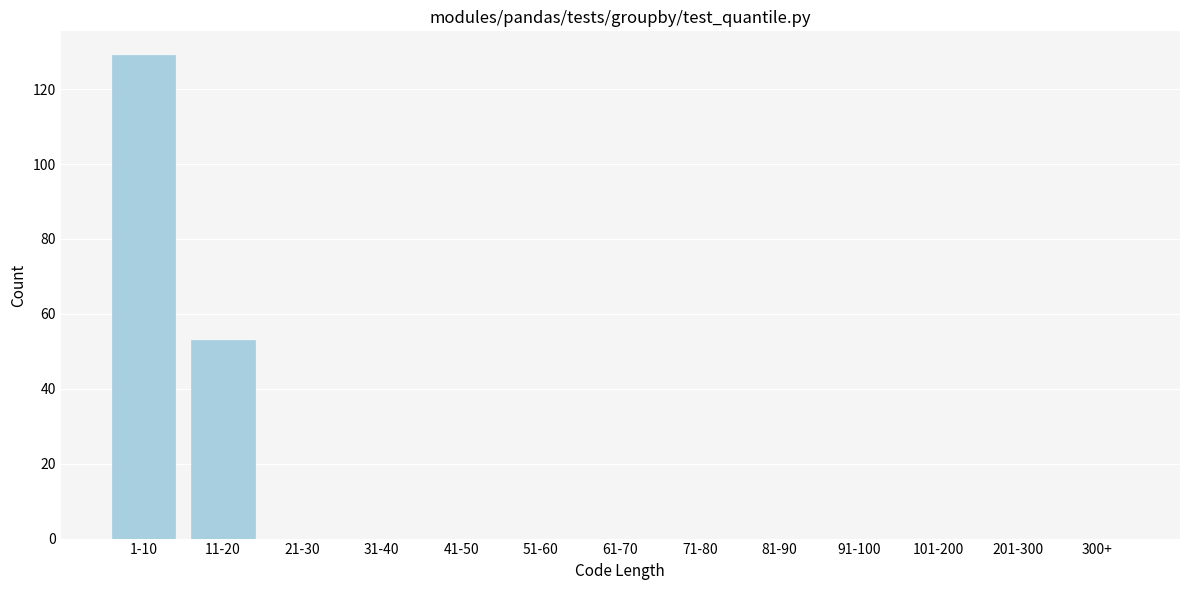

Reading right to left, list all the values displayed in this chart.

300+=0	201-300=0	101-200=0	91-100=0	81-90=0	71-80=0	61-70=0	51-60=0	41-50=0	31-40=0	21-30=0	11-20=53	1-10=129